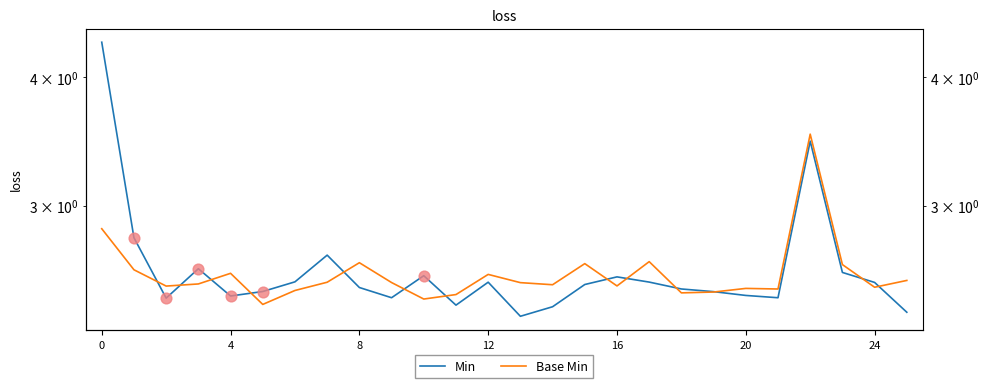

Which series has the largest Y range (max minus min)?

Min